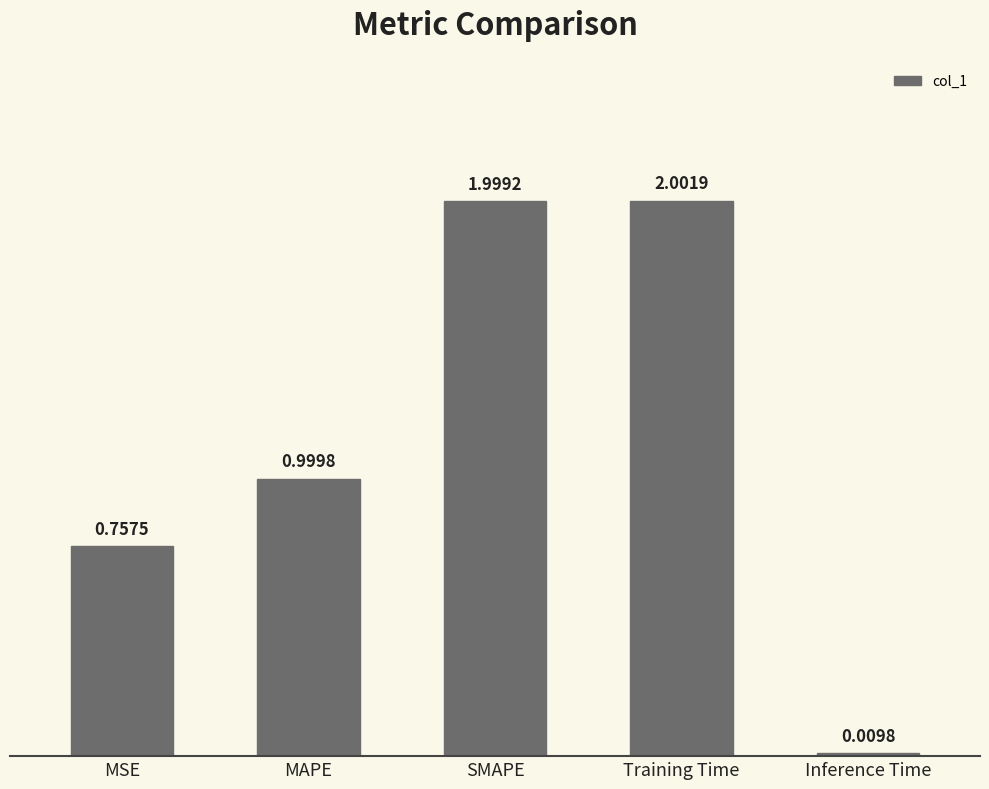

Which category has the highest value across all series?

Training Time